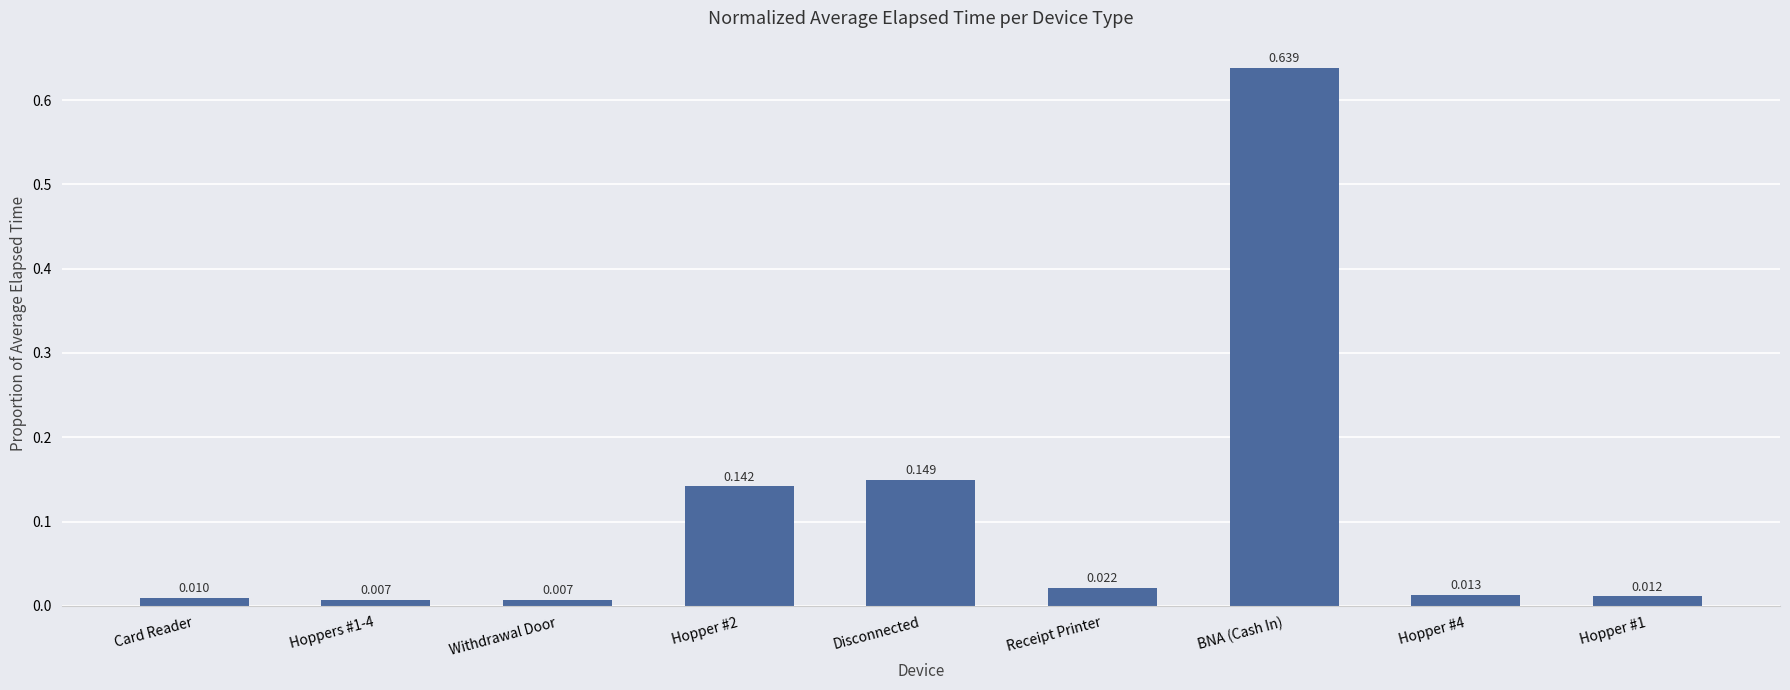

What is the label of the 1st bar from the right?

Hopper #1